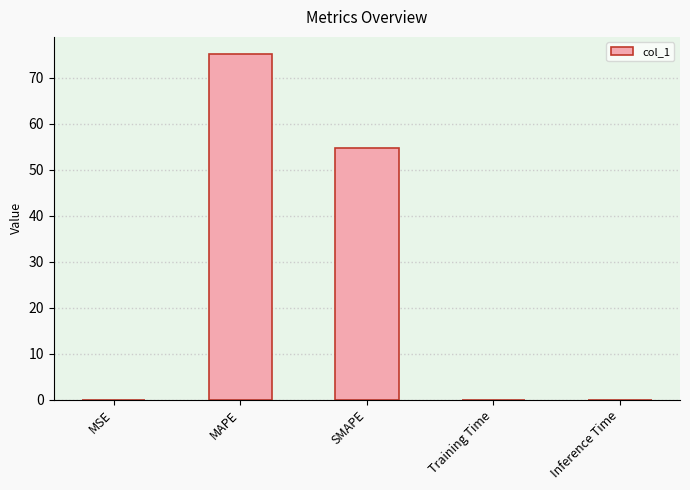

What is the sum of all values?

129.8